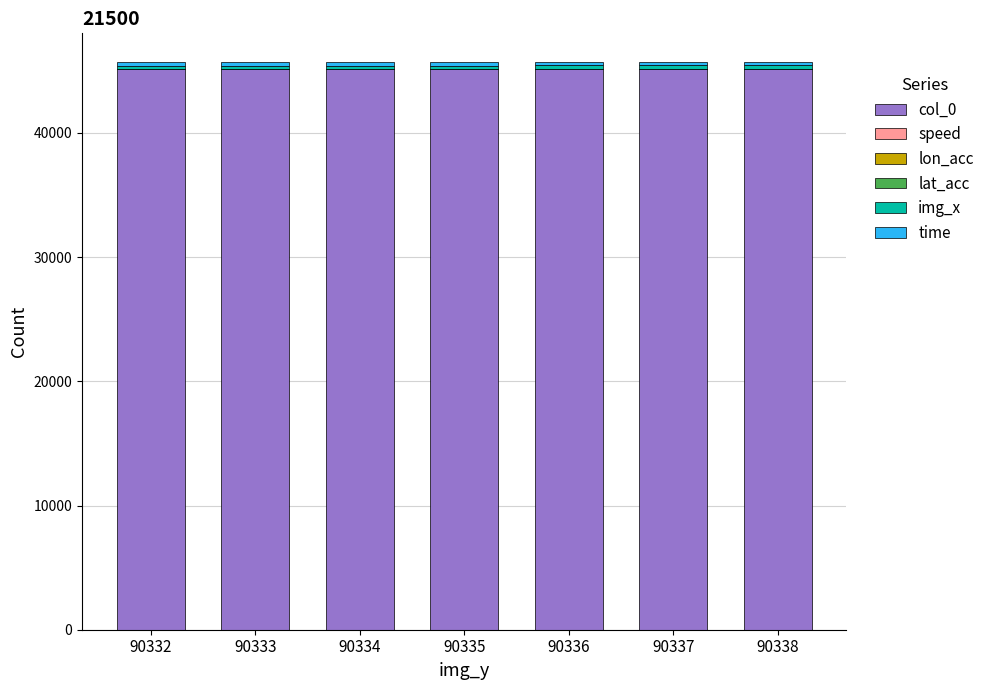

Is it true that col_0 equals 45166.5 at 90333?

True